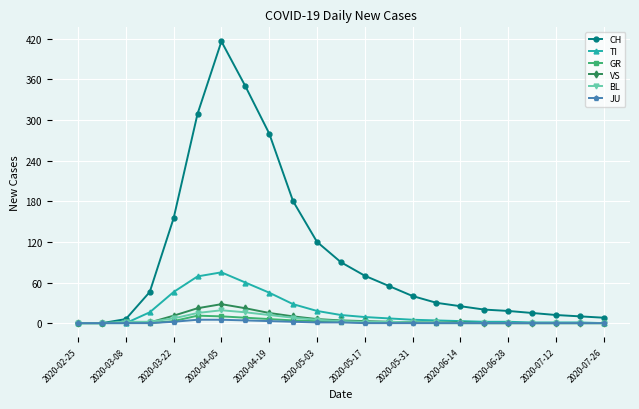

Rank the series by their maximum value, from highest to lowest.

CH, TI, VS, BL, GR, JU